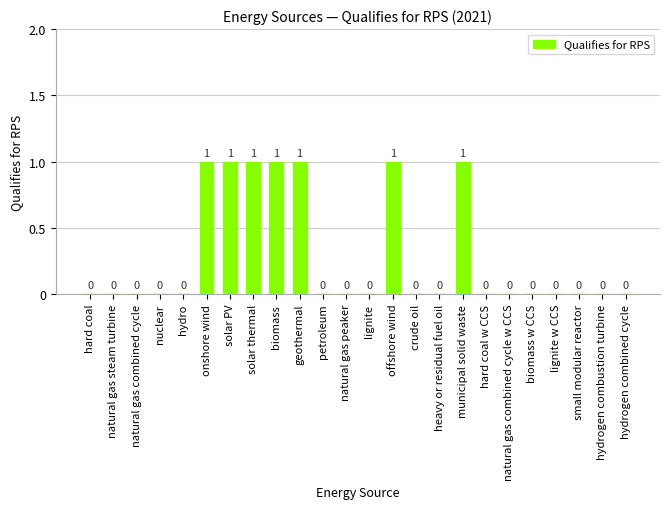

The value at solar thermal is 0. True or false?

False